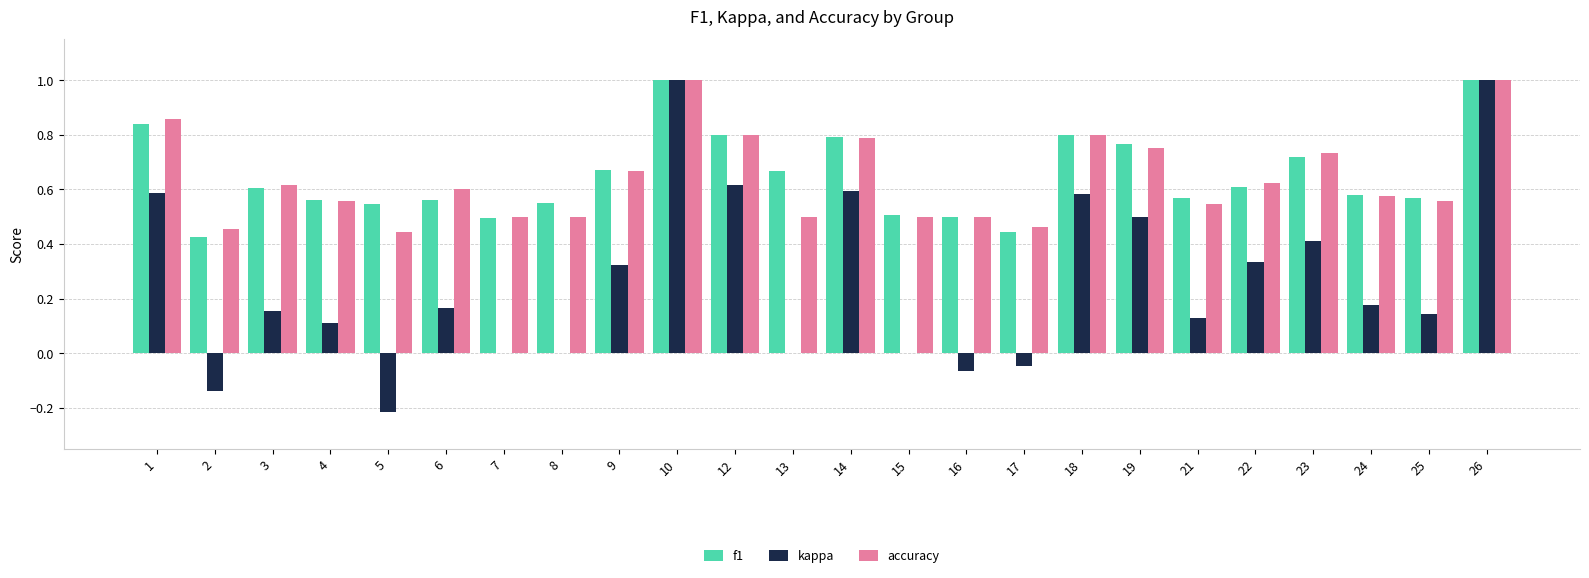

How many groups of bars are there?

24